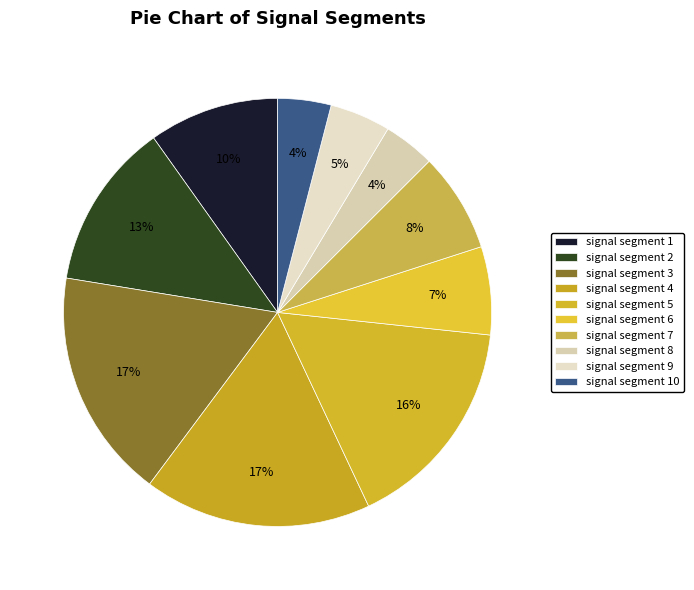

Is the sum of signal segment 3 and signal segment 6 greater than half?

No